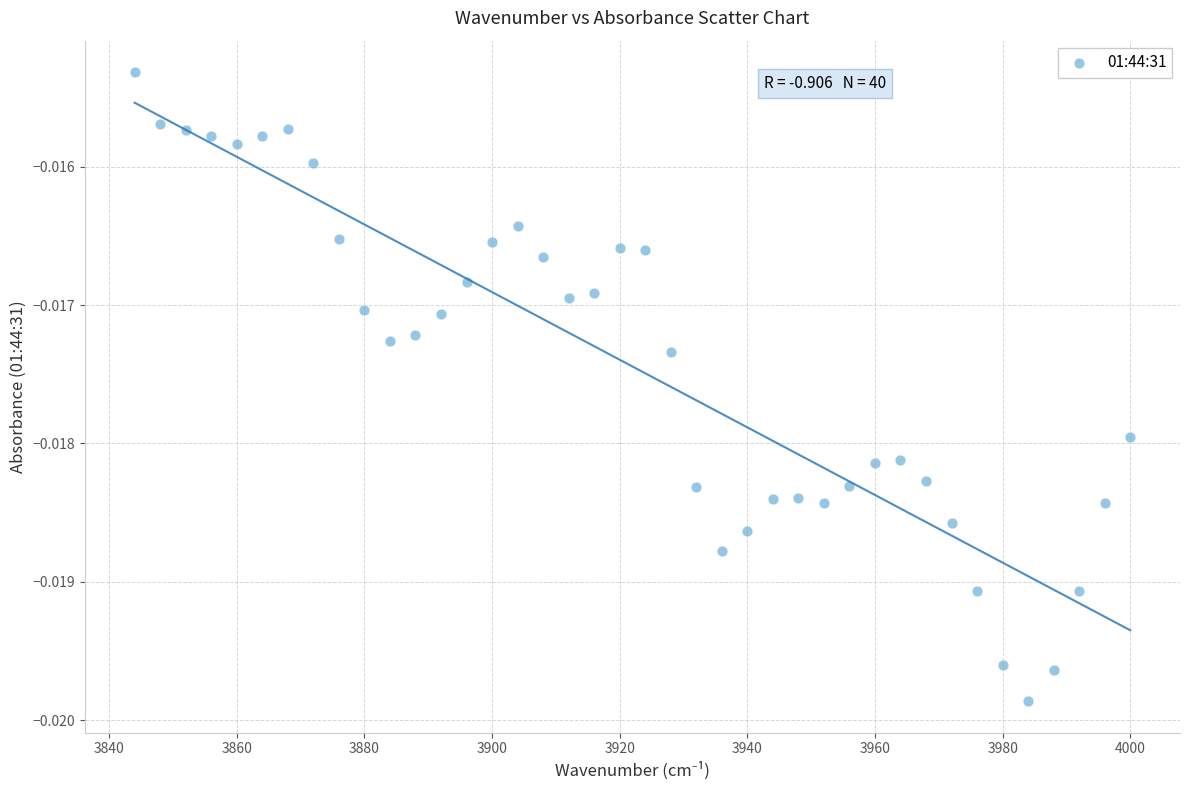

What is the range of X values (max minus min)?

156.0